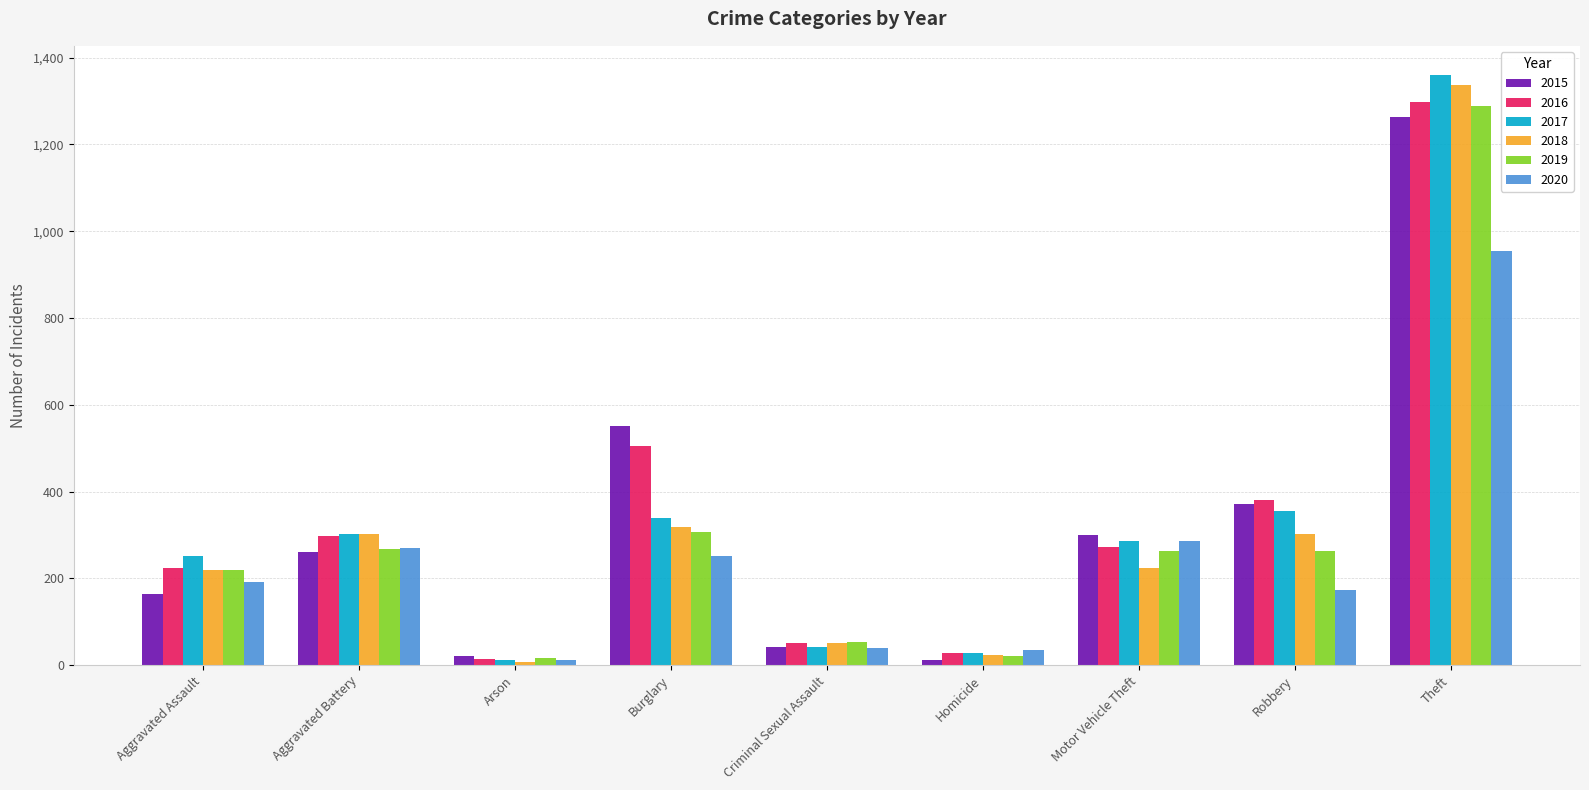

Is it true that 2015 equals 22 at Arson?

True